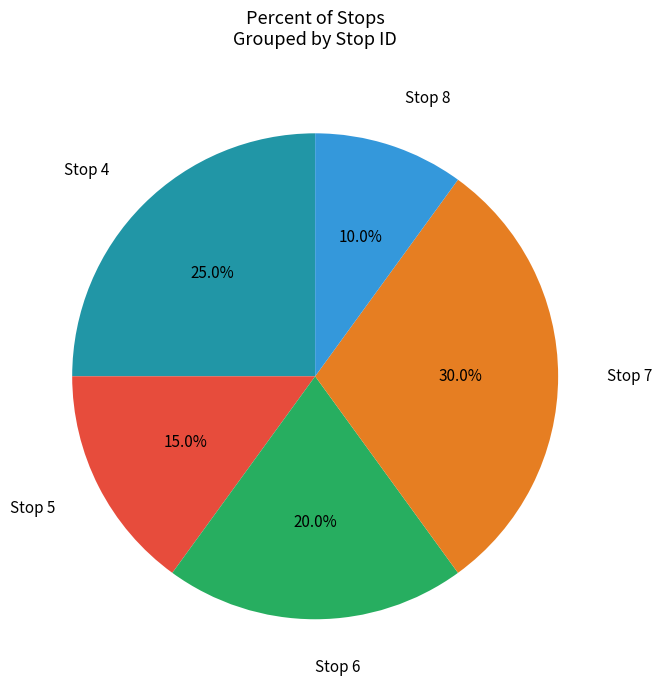

True or false: Stop 6 accounts for 20% of the total.

True